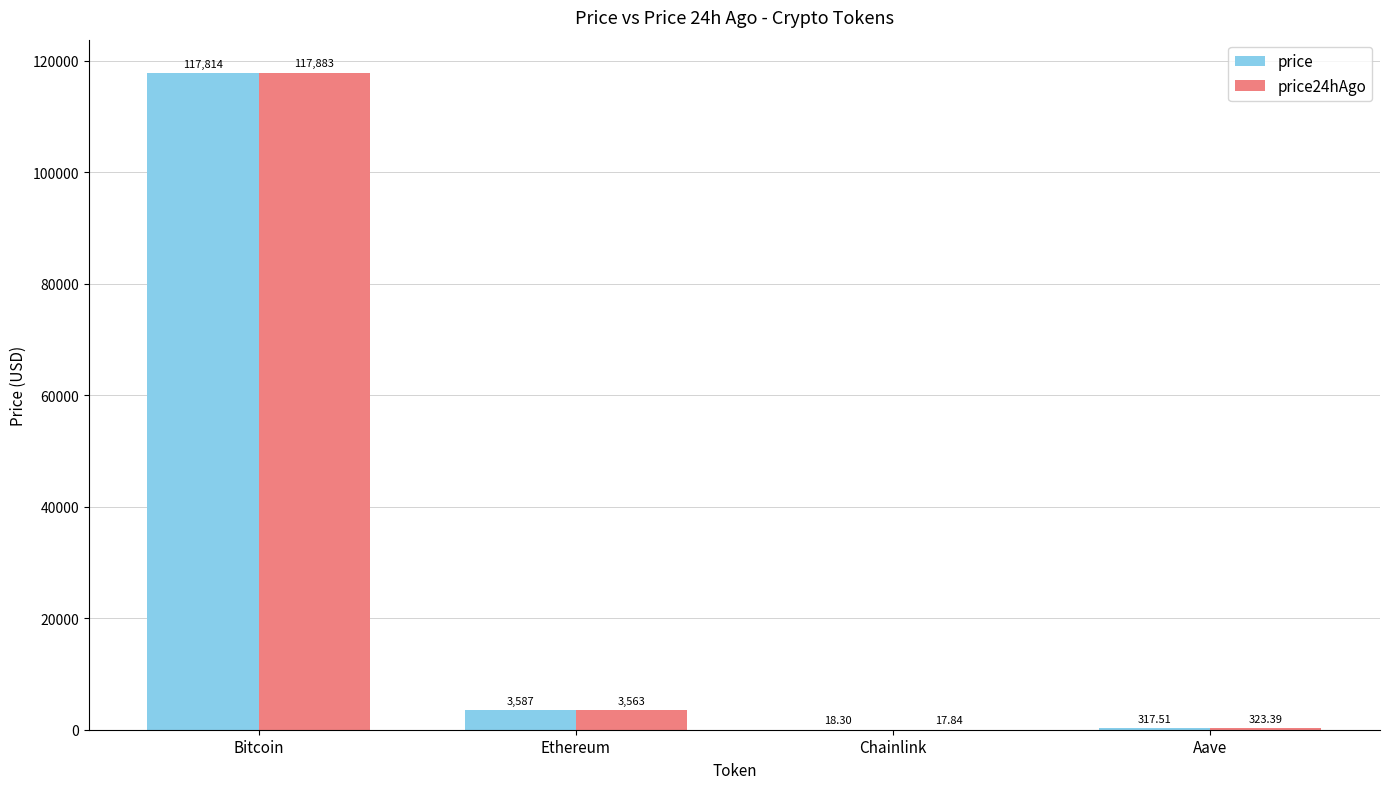

What are all the series names shown in the legend?

price, price24hAgo